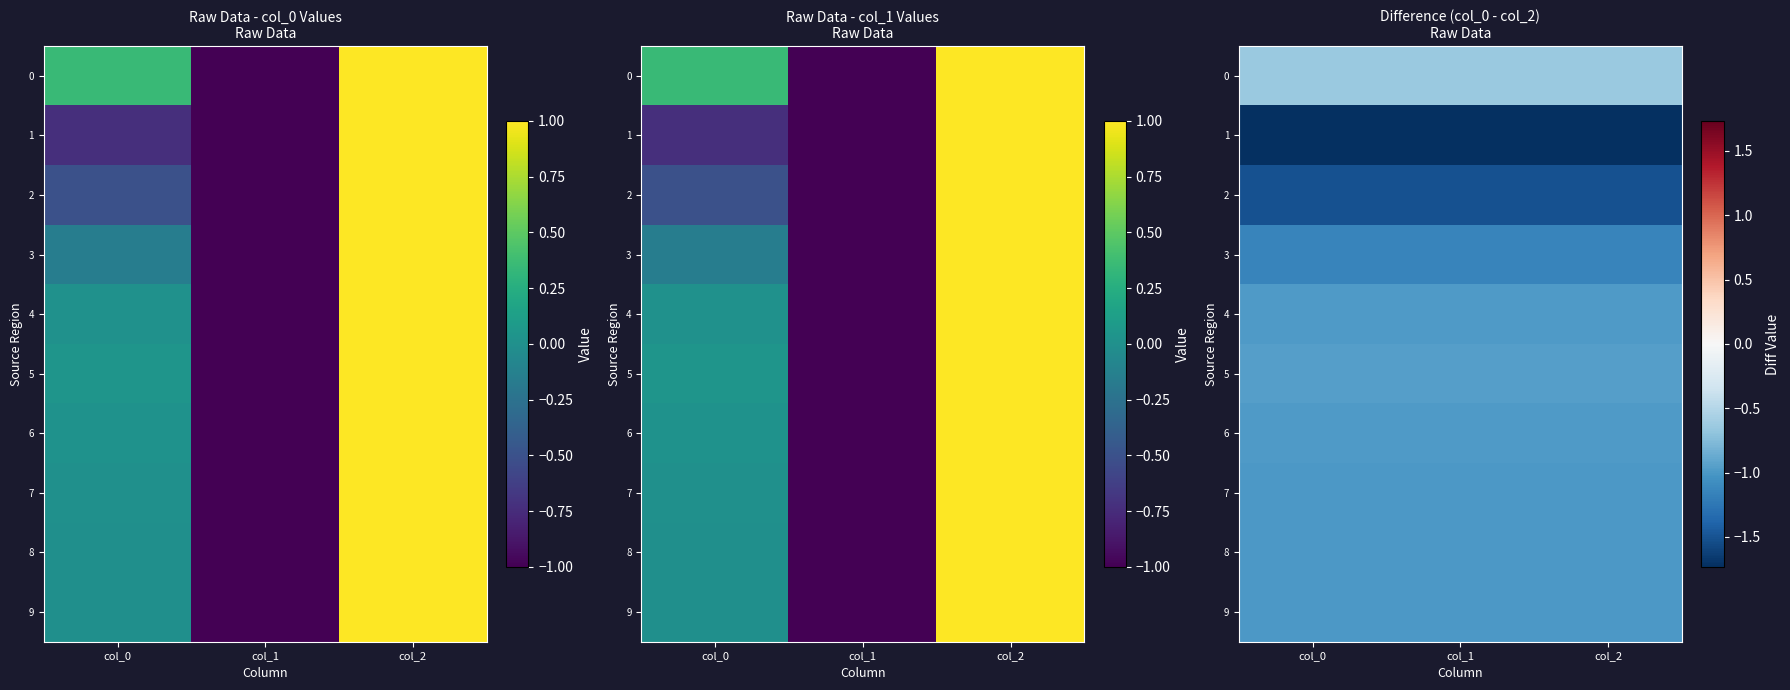

What is the highest value of the 3 series?

-1.1